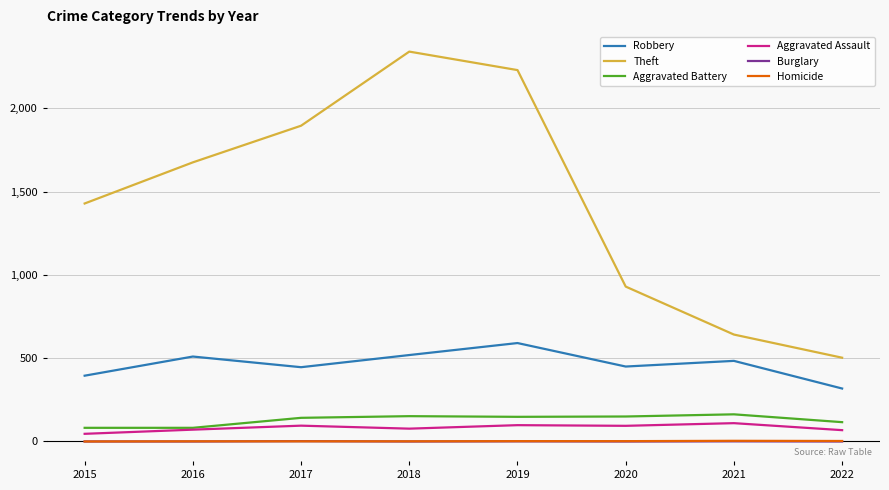

True or false: Homicide and Robbery cross at least once.

False